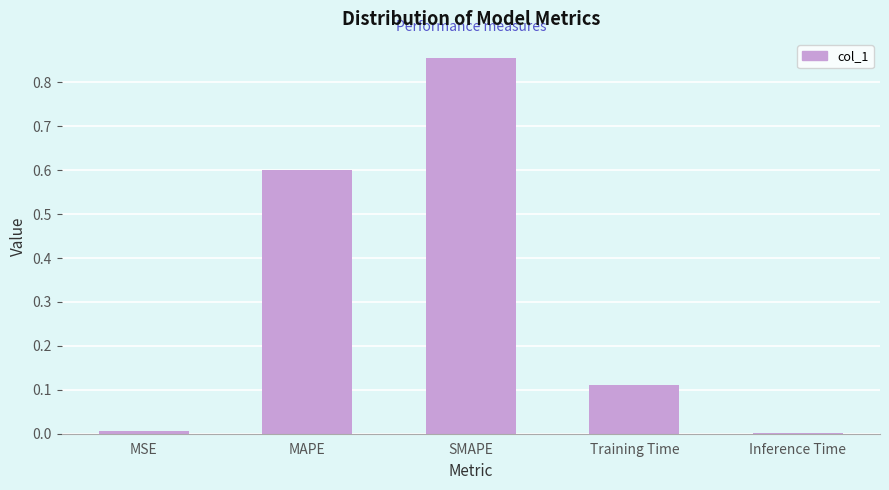

Is it true that the value at Inference Time is 0.0?

True